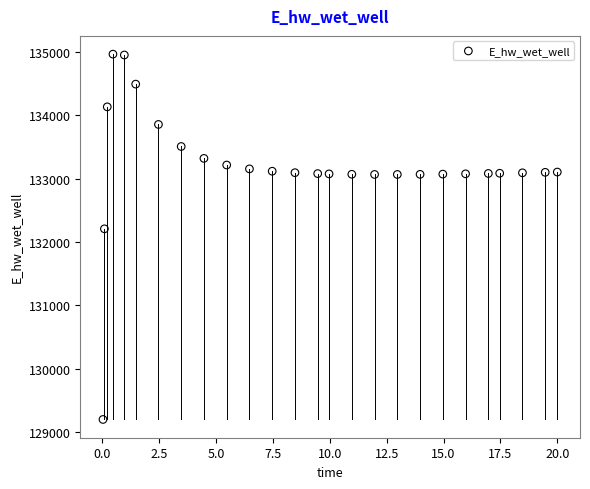

What is the range of Y values (max minus min)?

5769.8